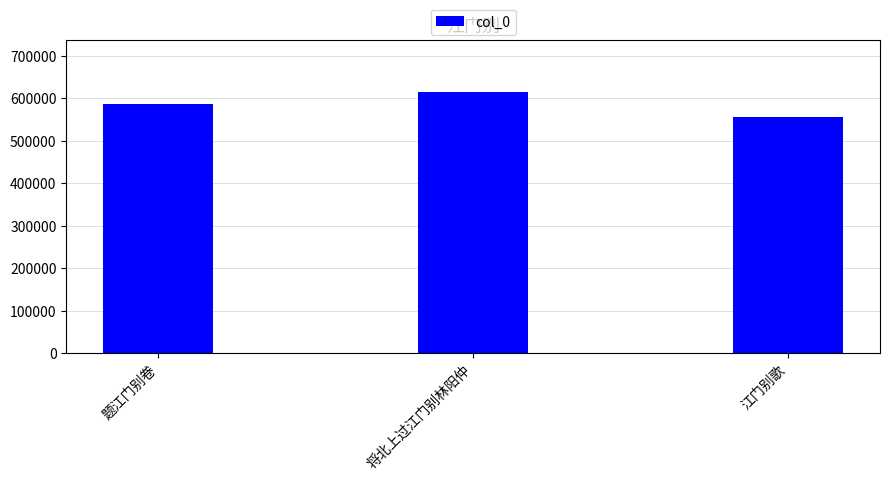

True or false: the data shows 614161 at 将北上过江门别林阳仲.

True